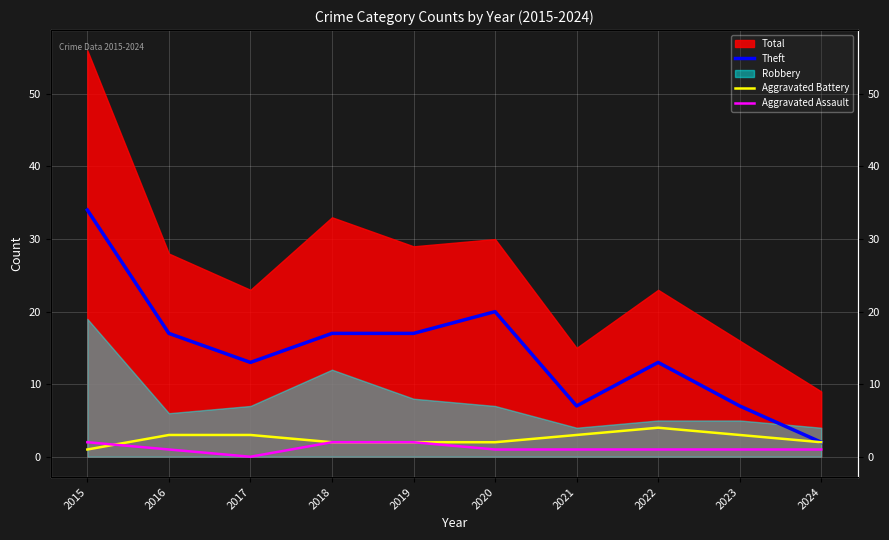

Where does the Theft series first go above 17?

2015